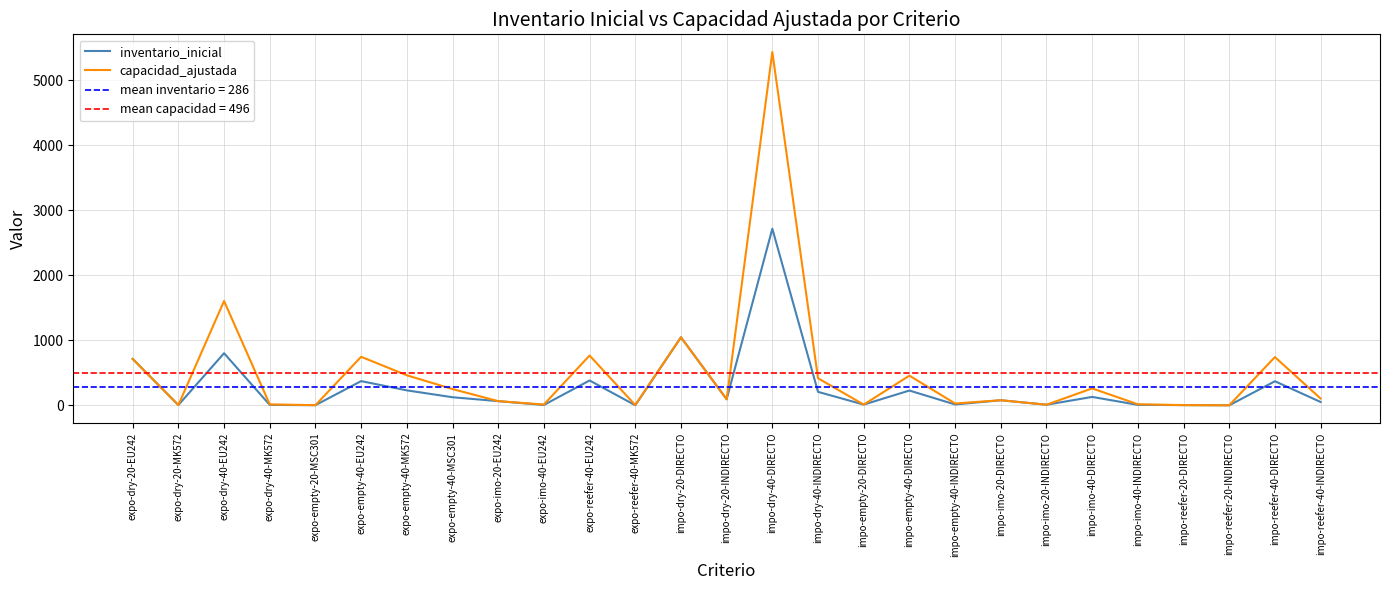

True or false: inventario_inicial and capacidad_ajustada intersect in this chart.

False